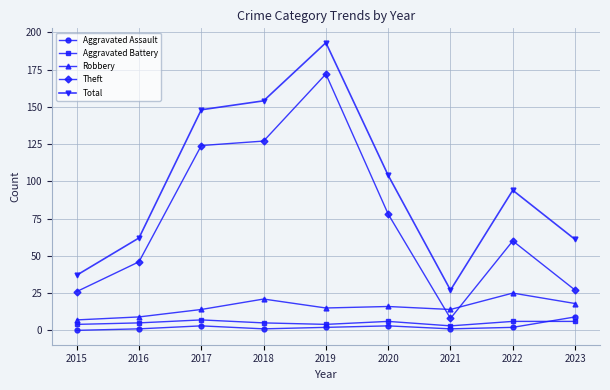

True or false: Aggravated Assault and Robbery intersect in this chart.

False